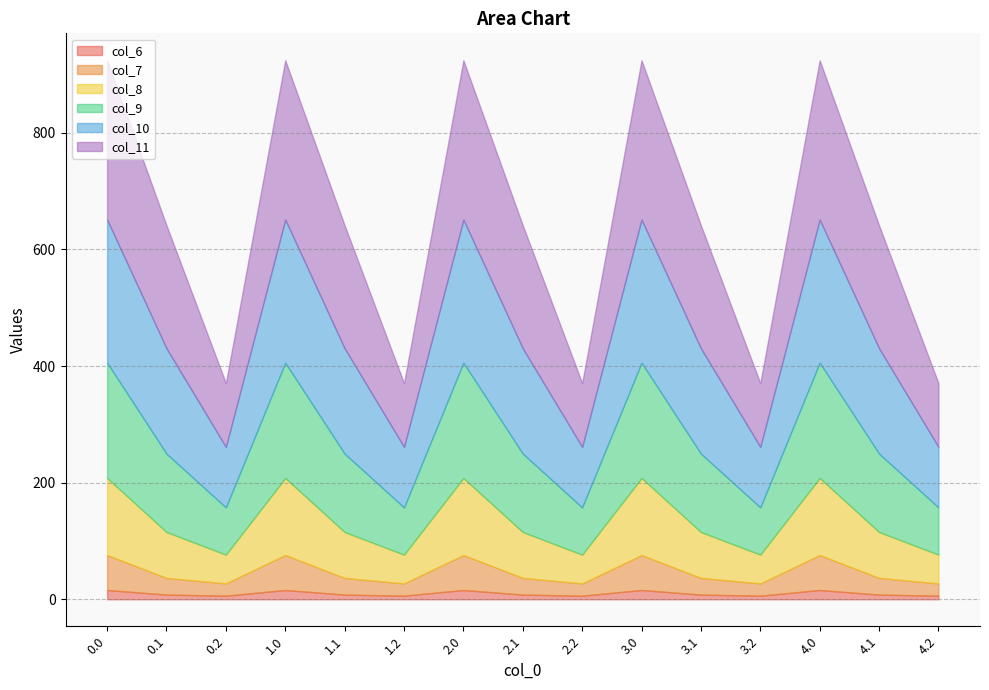

What is the value of the col_8 point at the 9th from the left?

49.3